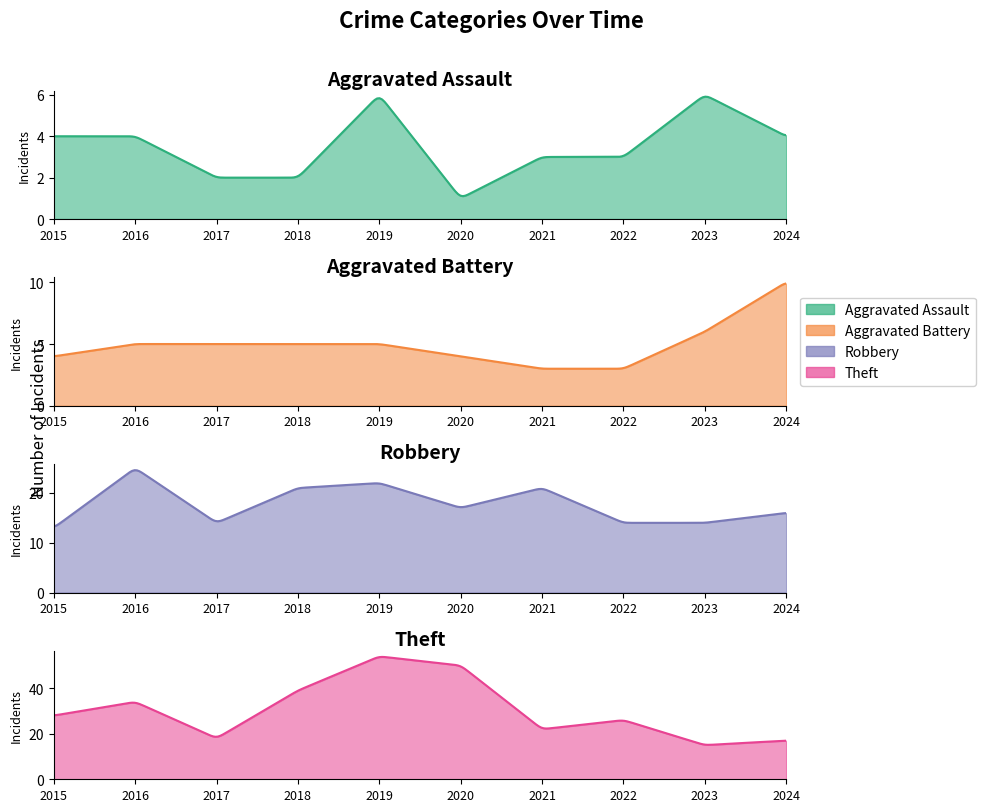

What is the average value of the Aggravated Battery series?

5